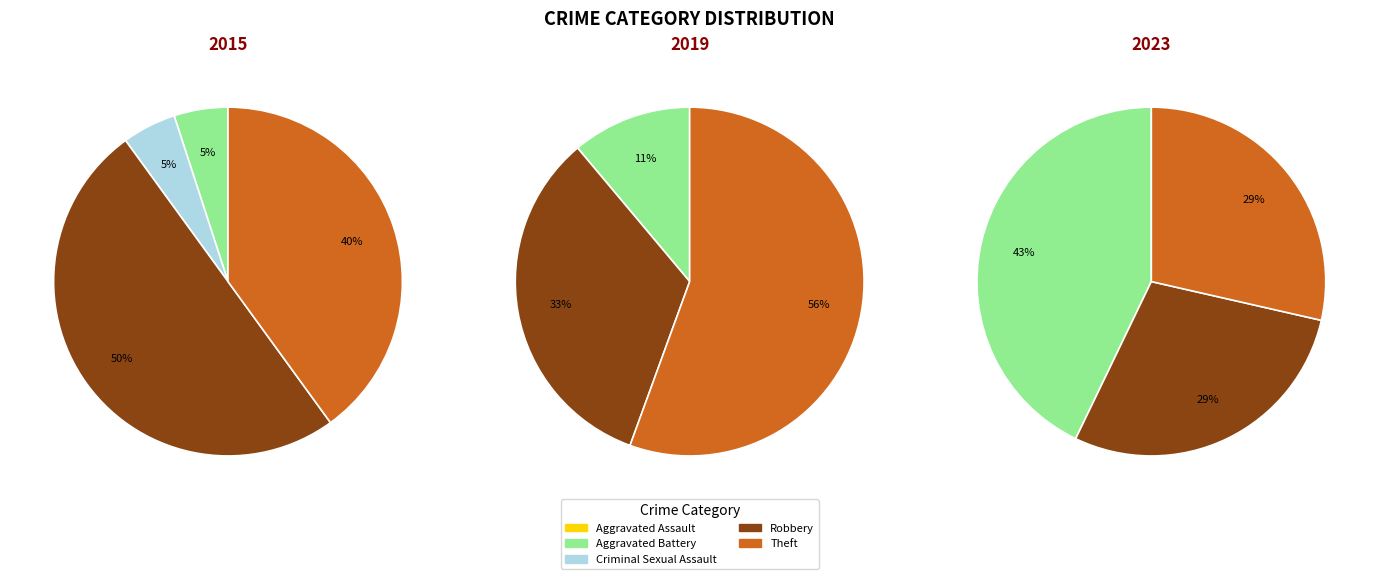

The Theft slice represents 56% of the pie. True or false?

True